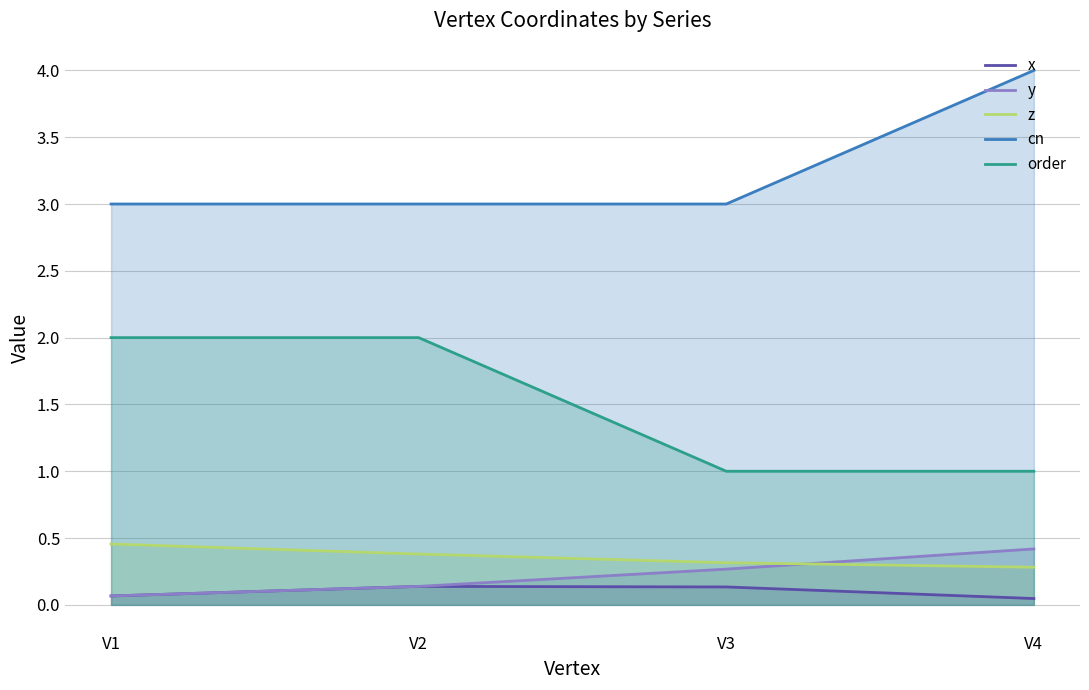

True or false: cn has more than 0 points higher than both neighbors.

False